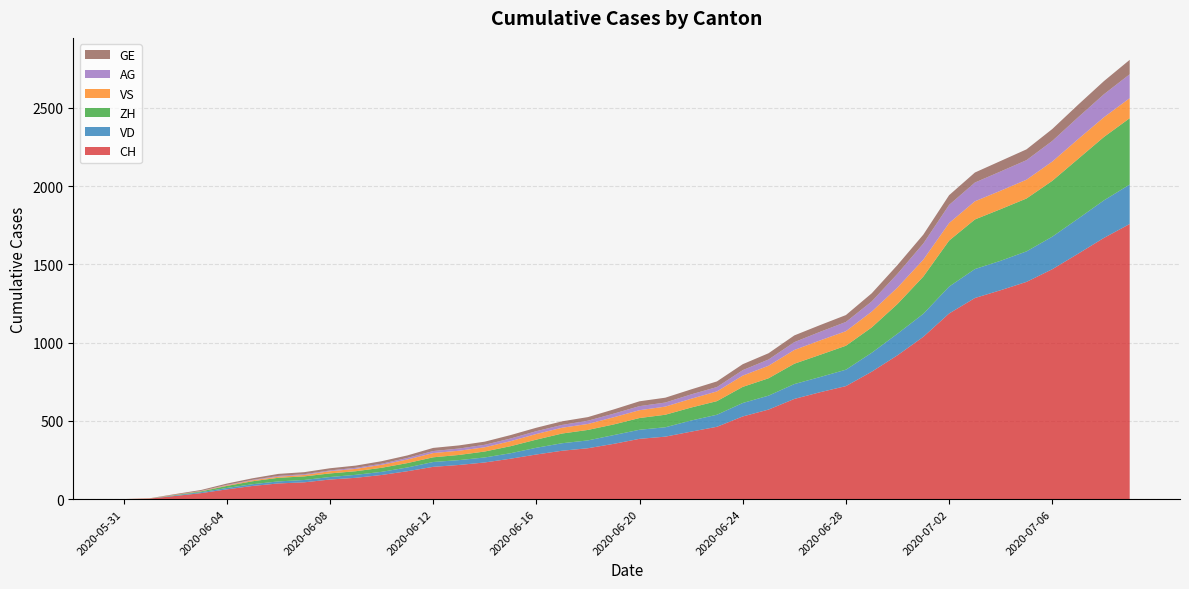

Reading left to right, transcribe all the data shown in this chart.

CH: 0	3	20	38	62	84	100	107	125	136	154	178	206	218	234	258	285	309	325	353	385	399	431	462	528	572	640	683	722	814	919	1037	1186	1285	1335	1388	1469	1568	1669	1758
VD: 0	0	4	6	9	11	13	15	16	19	20	24	31	31	32	35	43	48	50	56	58	60	71	77	86	89	95	97	105	121	138	147	172	185	188	195	208	224	240	252
ZH: 0	0	2	5	13	19	23	23	23	23	26	28	30	33	38	45	52	62	67	68	75	80	83	87	103	111	130	142	153	162	190	238	294	317	330	338	357	382	405	424
VS: 0	1	2	2	4	6	7	9	14	15	19	23	27	27	27	32	36	37	38	46	50	52	56	62	72	80	88	92	93	101	105	108	112	116	118	120	123	126	126	128
AG: 0	0	0	1	3	3	5	5	5	7	7	10	13	14	16	17	18	18	21	23	26	26	28	28	35	40	50	55	59	65	88	103	116	120	123	125	132	140	147	153
GE: 0	1	4	6	8	10	13	13	14	14	16	16	20	20	20	22	22	23	23	27	31	31	32	36	38	40	43	43	44	52	56	57	62	64	67	69	76	80	84	92